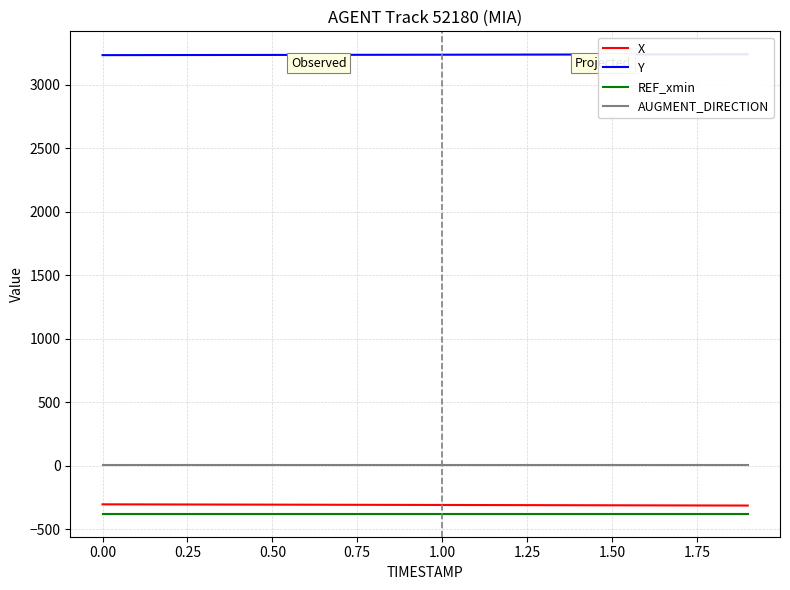

How many categories are shown in the chart?

20